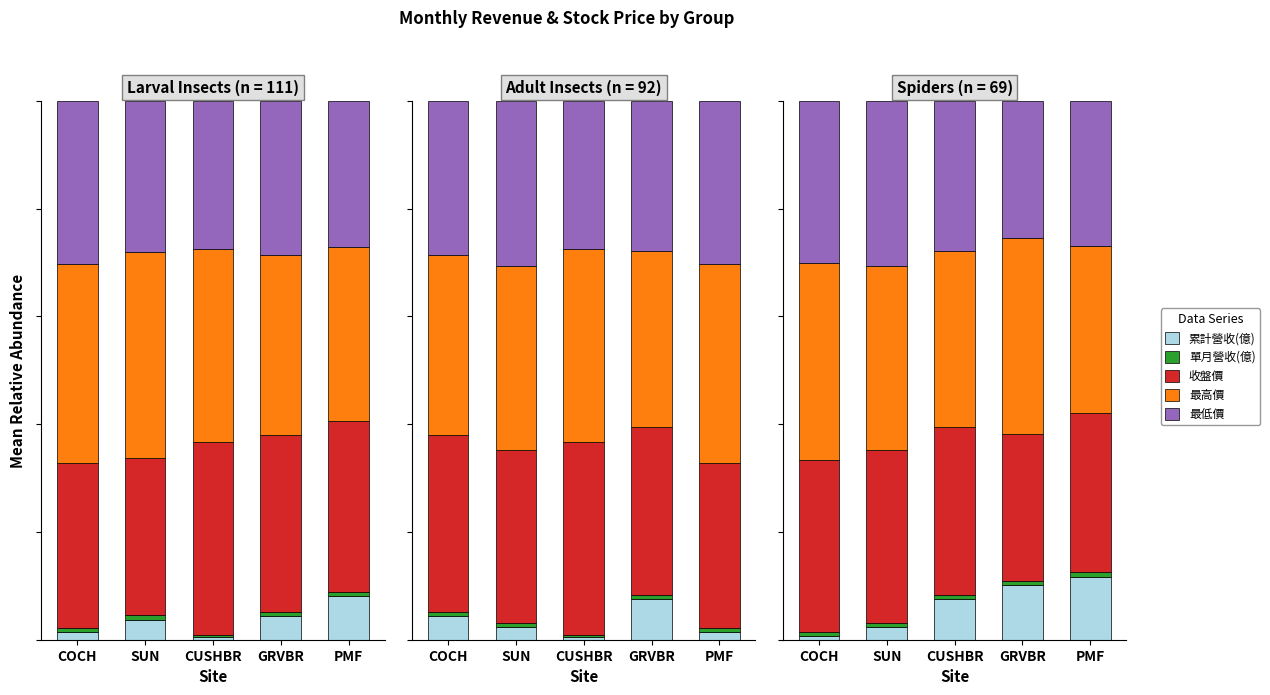

Which series changed the most between COCH and SUN?

最高價